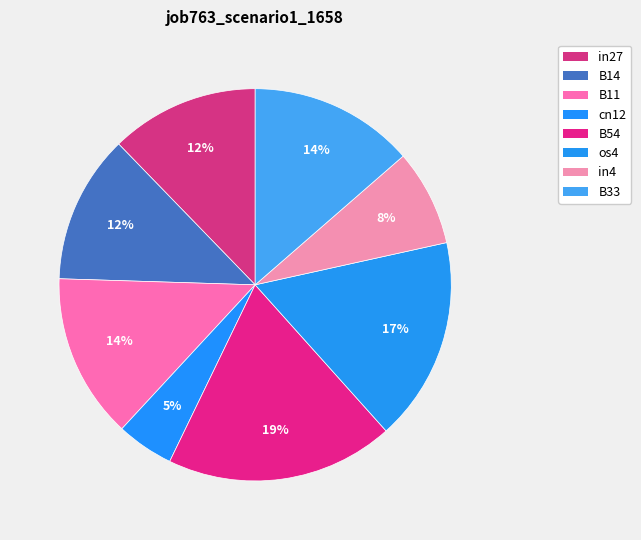

Is it true that B54 is 28% of the pie?

False